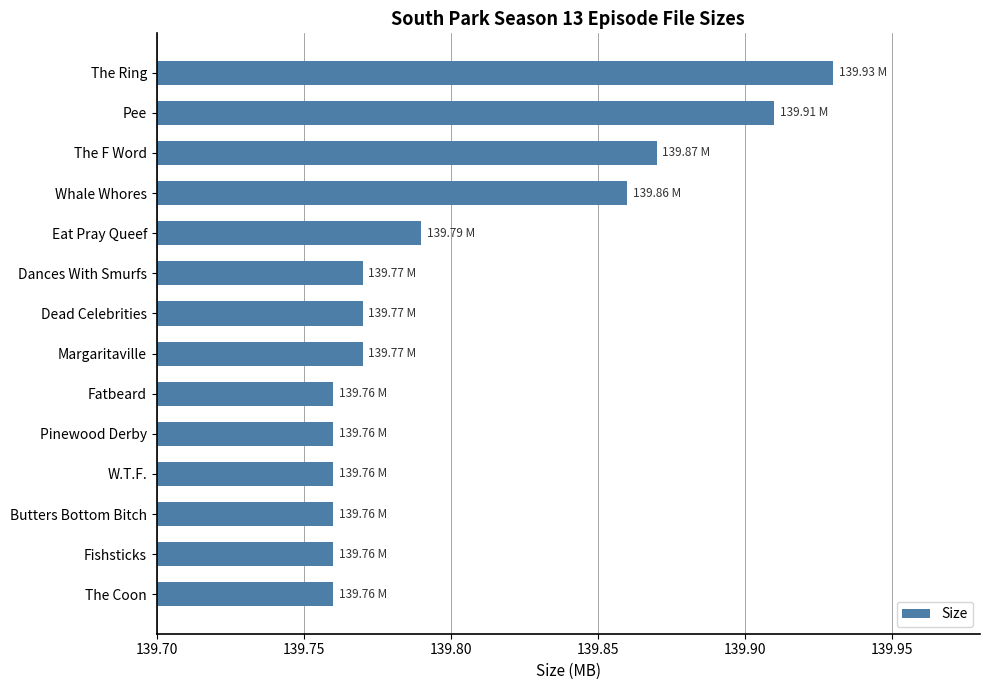

What is the sum of all values?

1957.2